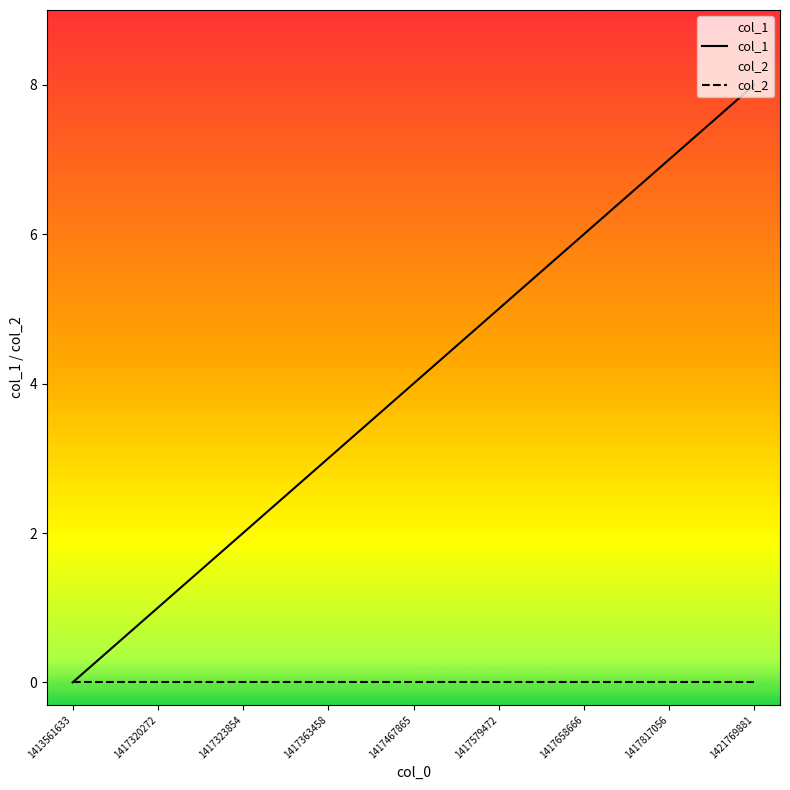

Rank the series at 1417817056 from highest to lowest value.

col_1, col_2